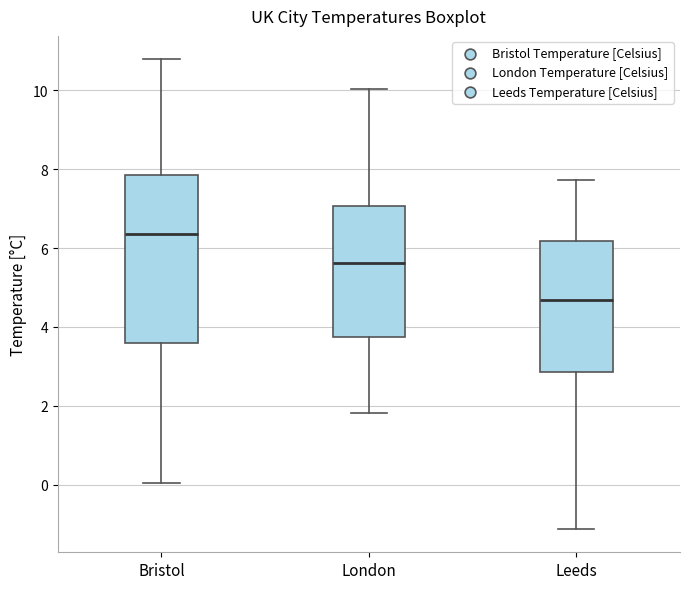

Reading left to right, read every box against the y-axis: the position of its median line, the range the box covers, and the ends of its whiskers. The values are not printed on the chart, so give them approximately, as read against the axis.

Bristol: median 6.4, box 3.6 to 7.8, whiskers 0.0 to 10.8
London: median 5.6, box 3.8 to 7.0, whiskers 1.8 to 10.0
Leeds: median 4.6, box 2.8 to 6.2, whiskers -1.2 to 7.8